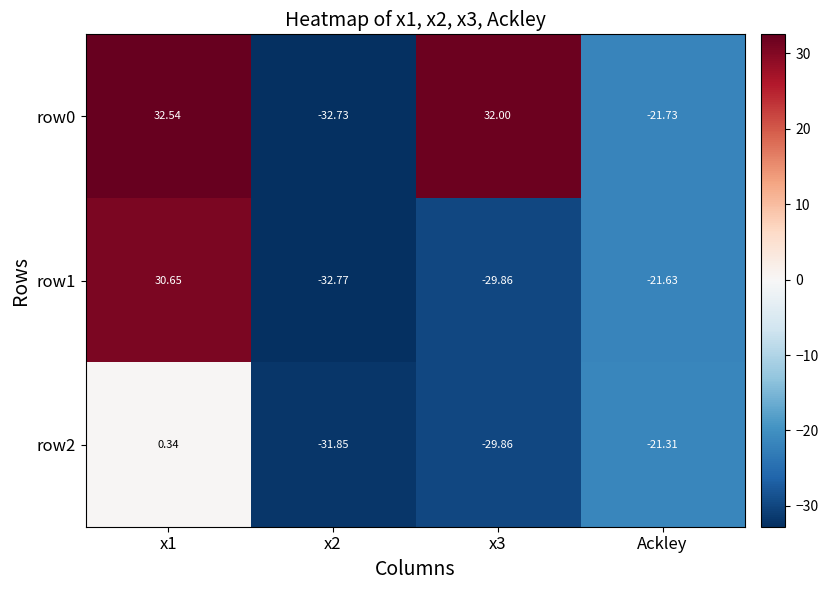

Is the value of row1 at x2 greater than the value of row2 at x2?

No